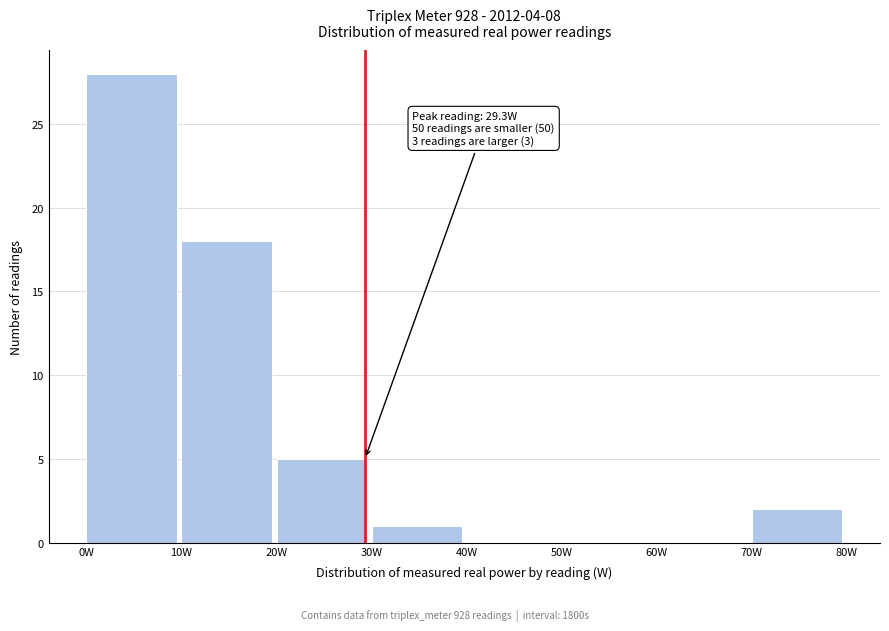

Which range on the x-axis has the tallest bar?

0 to 10